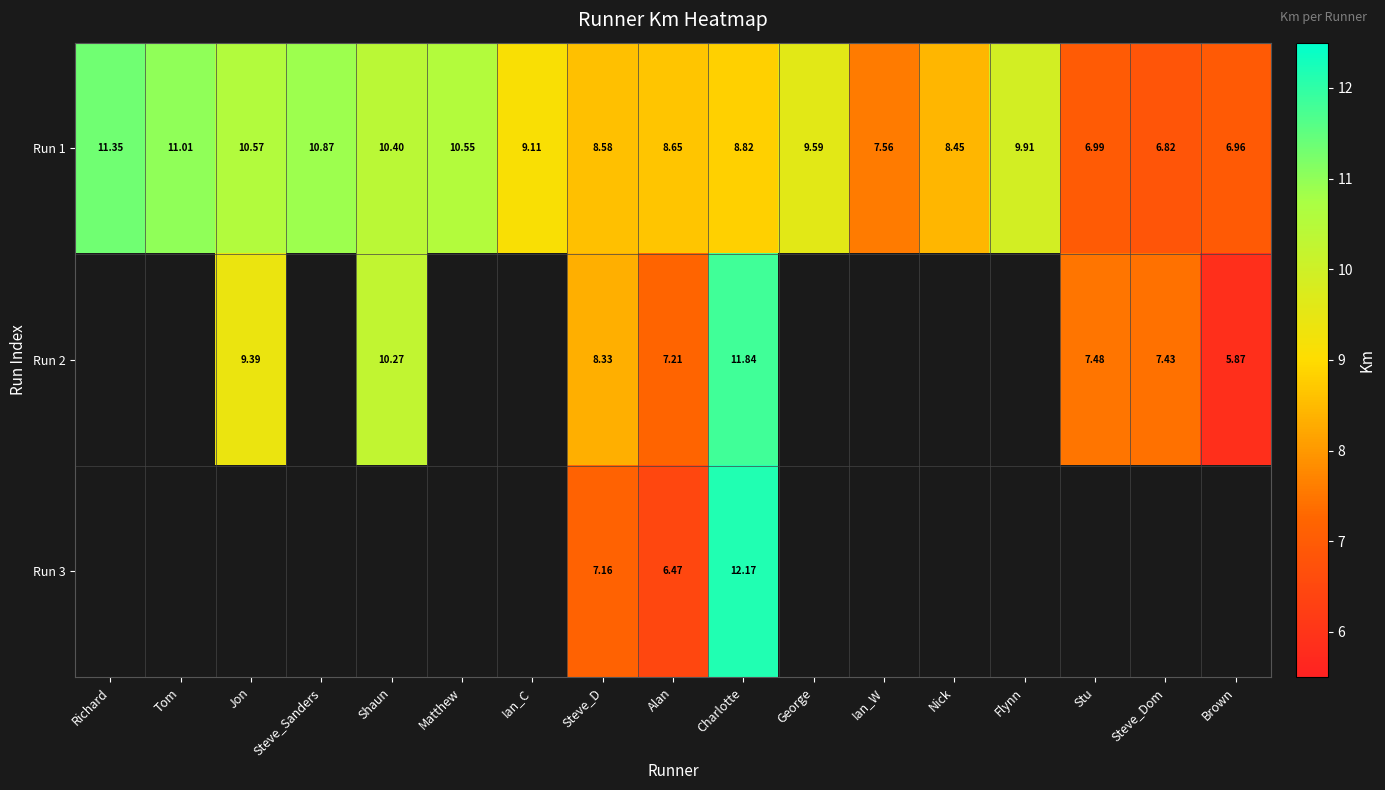

At which label does Run 1 first exceed 9?

Richard